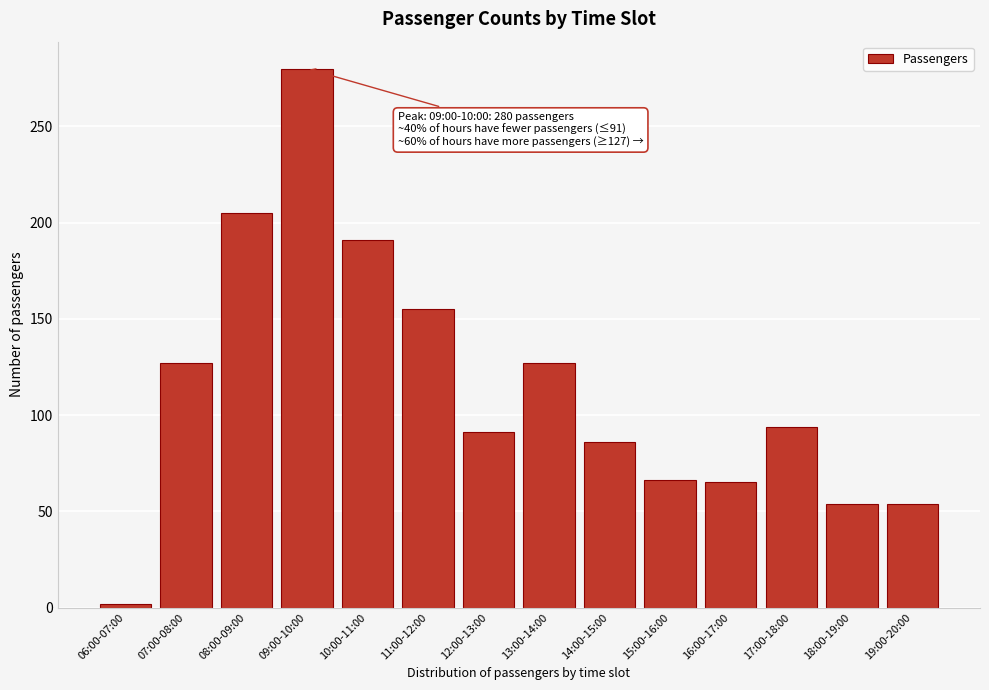

Which label corresponds to the largest value in the chart?

09:00-10:00